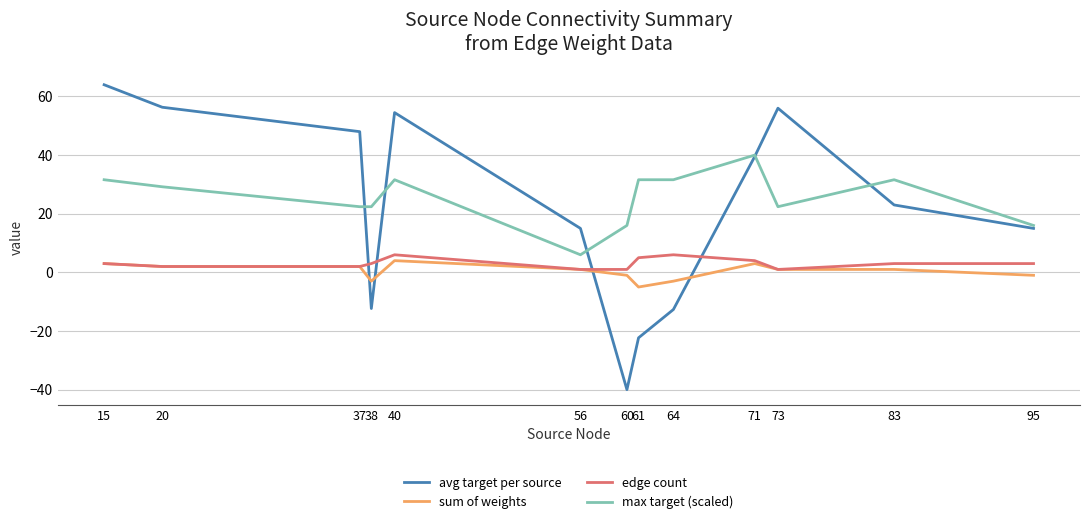

Is it true that edge count equals 3.0 at 95?

True